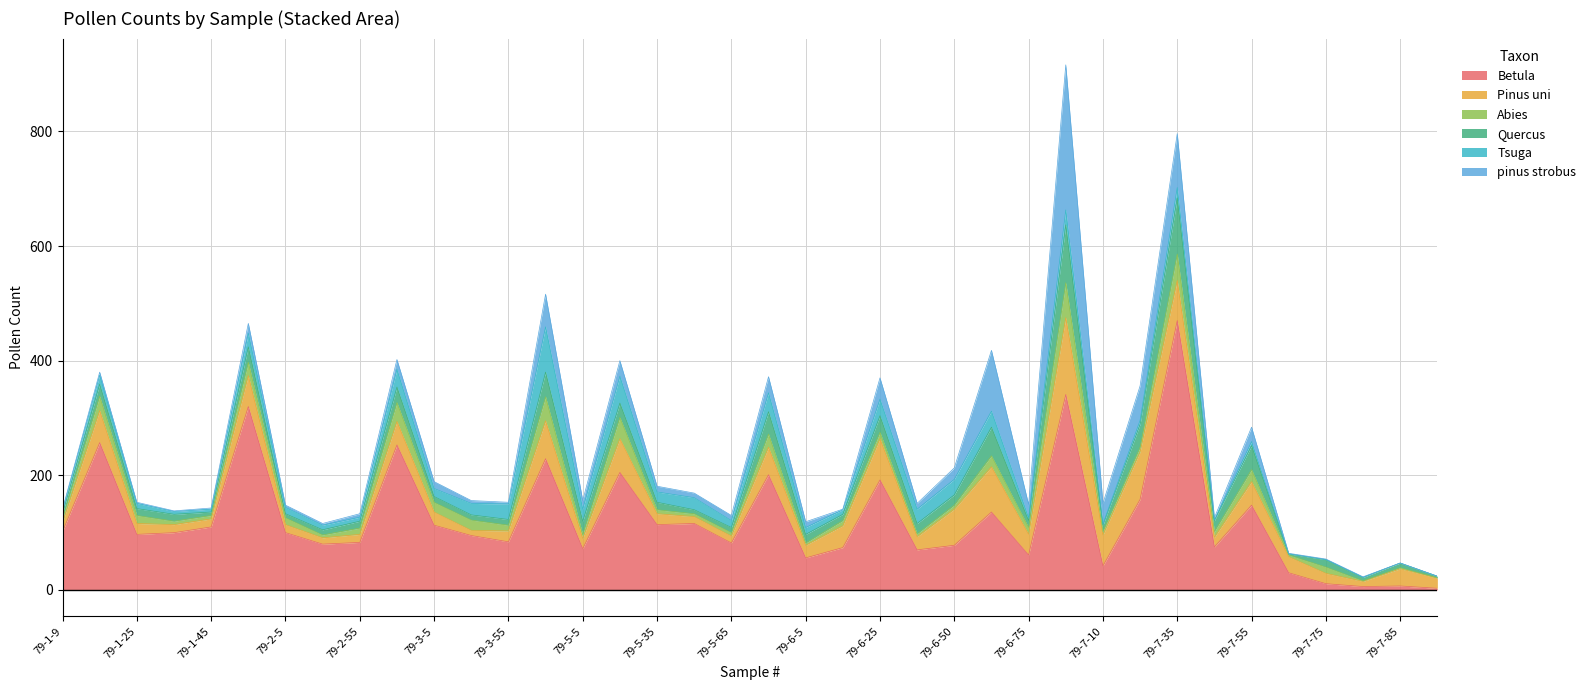

List the labels in order of Tsuga value, largest first.

79-3-85, 79-5-25, 79-5-85, 79-2-75, 79-6-25, 79-6-65, 79-3-55, 79-6-50, 79-6-85, 79-6-35, 79-1-60, 79-5-5, 79-5-50, 79-3-35, 79-5-35, 79-7-35, 79-1-10, 79-3-5, 79-5-65, 79-6-5, 79-2-5, 79-1-25, 79-2-25, 79-6-15, 79-2-55, 79-7-25, 79-7-55, 79-1-9, 79-1-35, 79-1-45, 79-6-75, 79-7-10, 79-7-50, 79-7-65, 79-7-75, 79-7-80, 79-7-85, 79-7-88